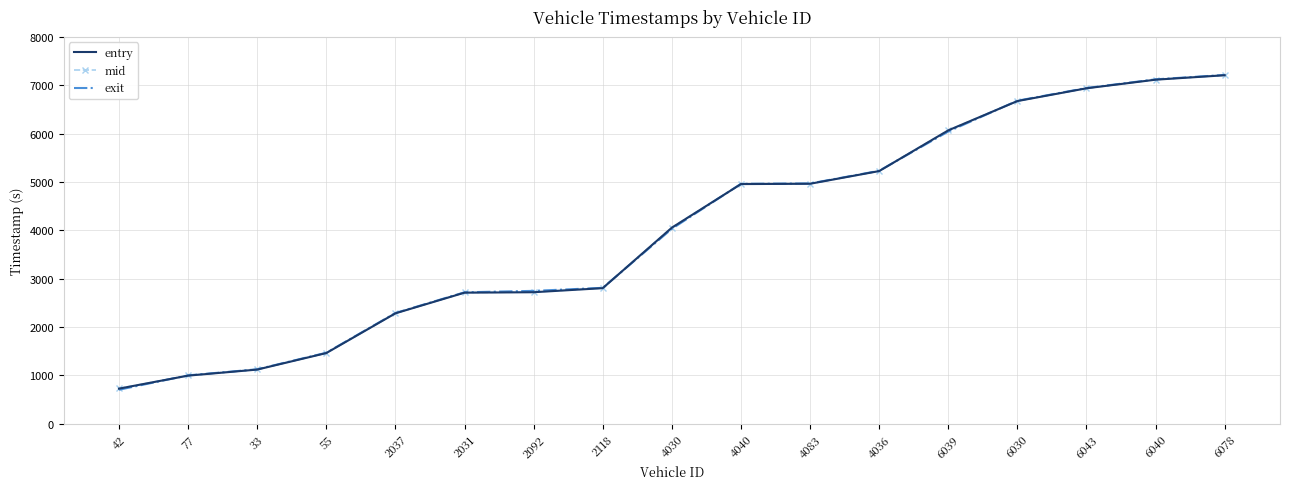

The value of mid at 6043 is 6940.1. True or false?

True